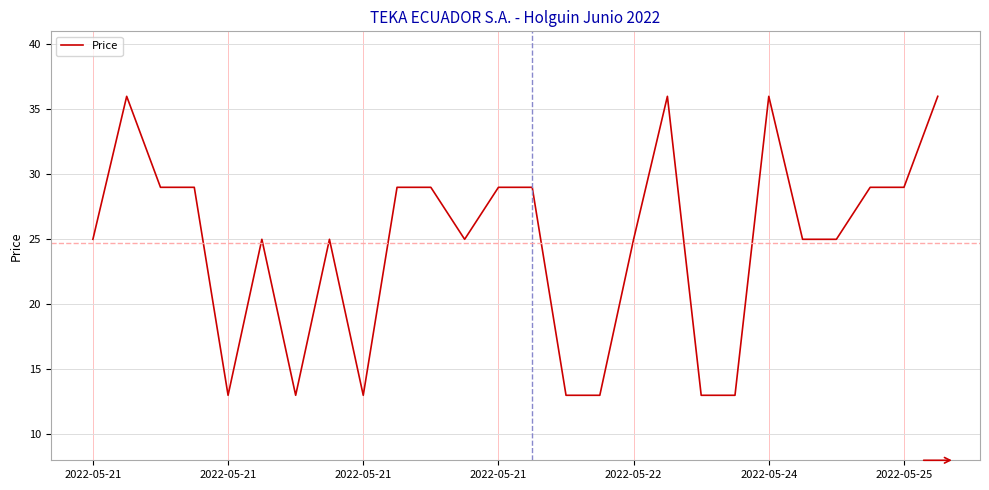

What is the maximum value shown in the chart?

36